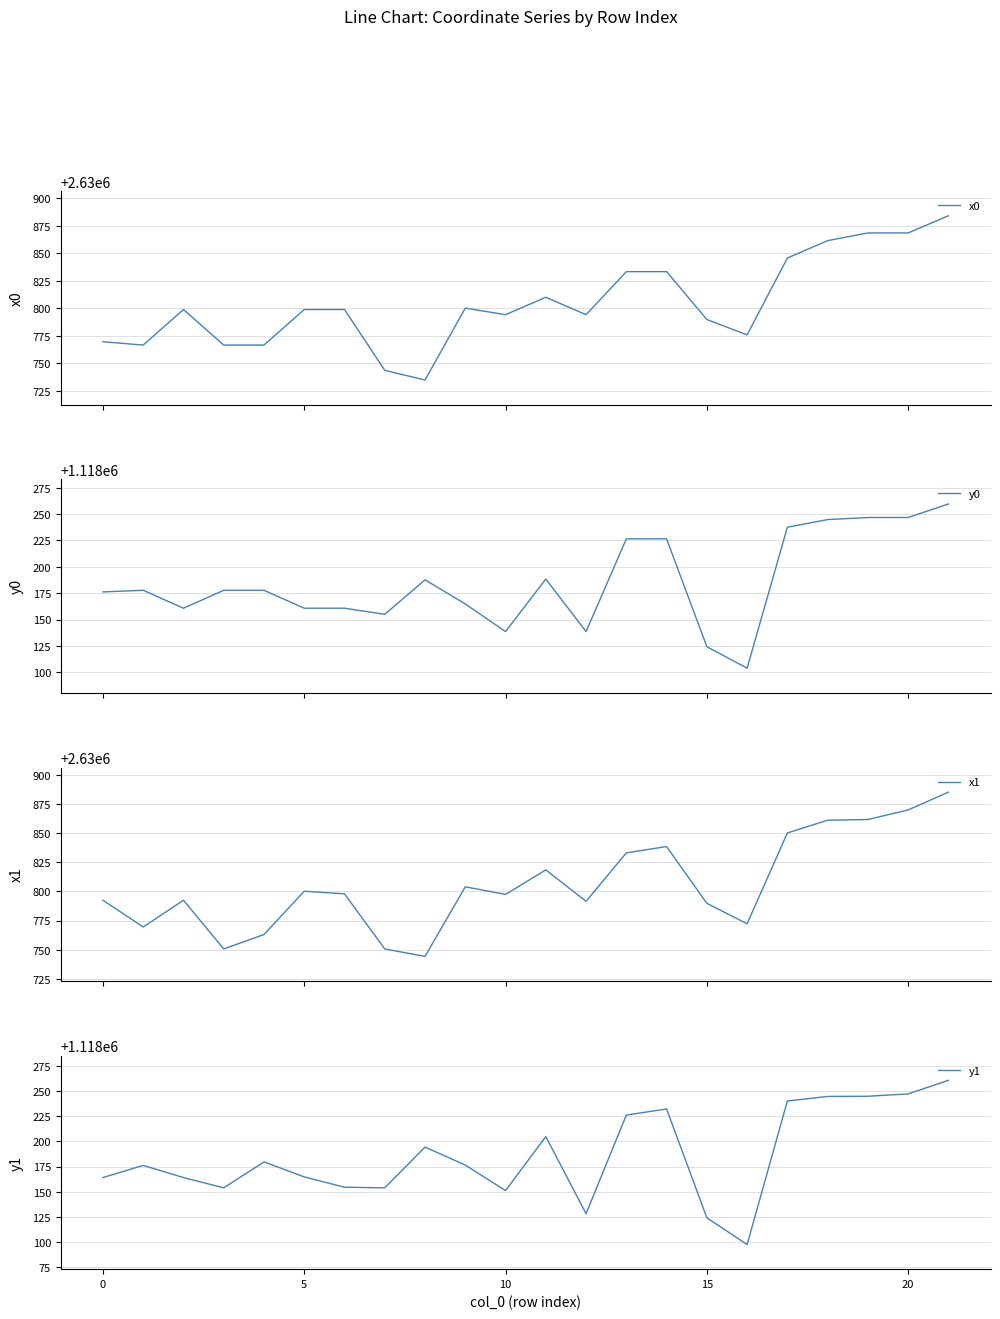

Rank the series at 16 from highest to lowest value.

x0, x1, y0, y1